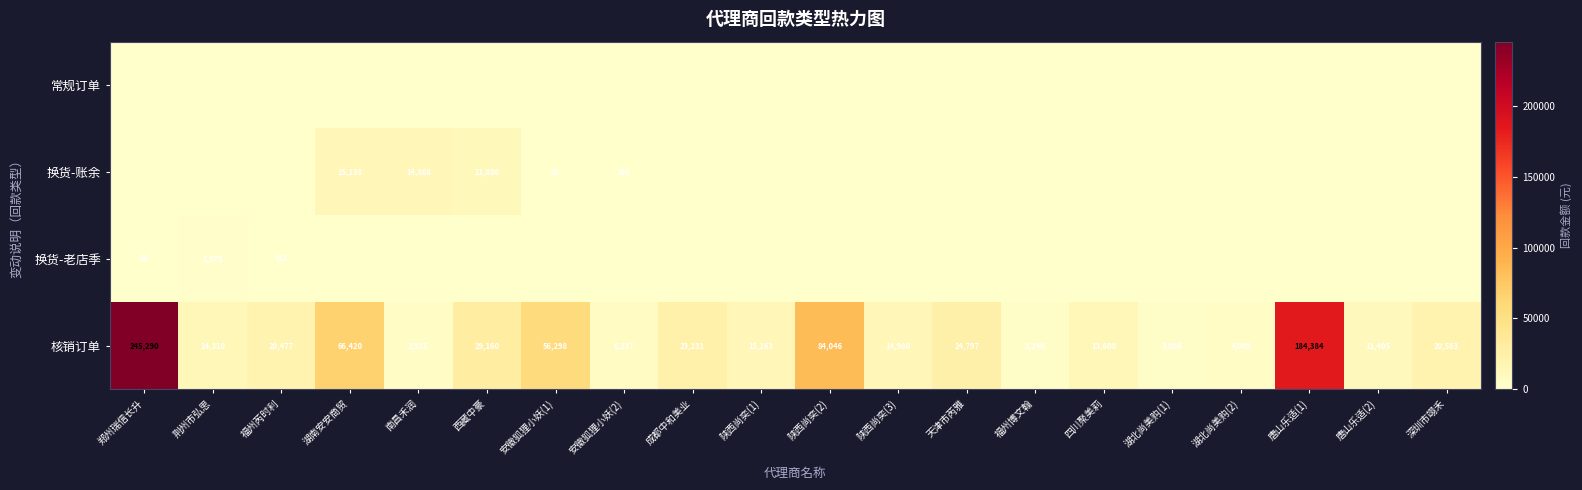

Which category has the lowest value in the 核销订单 series?

湖北尚美购(1)